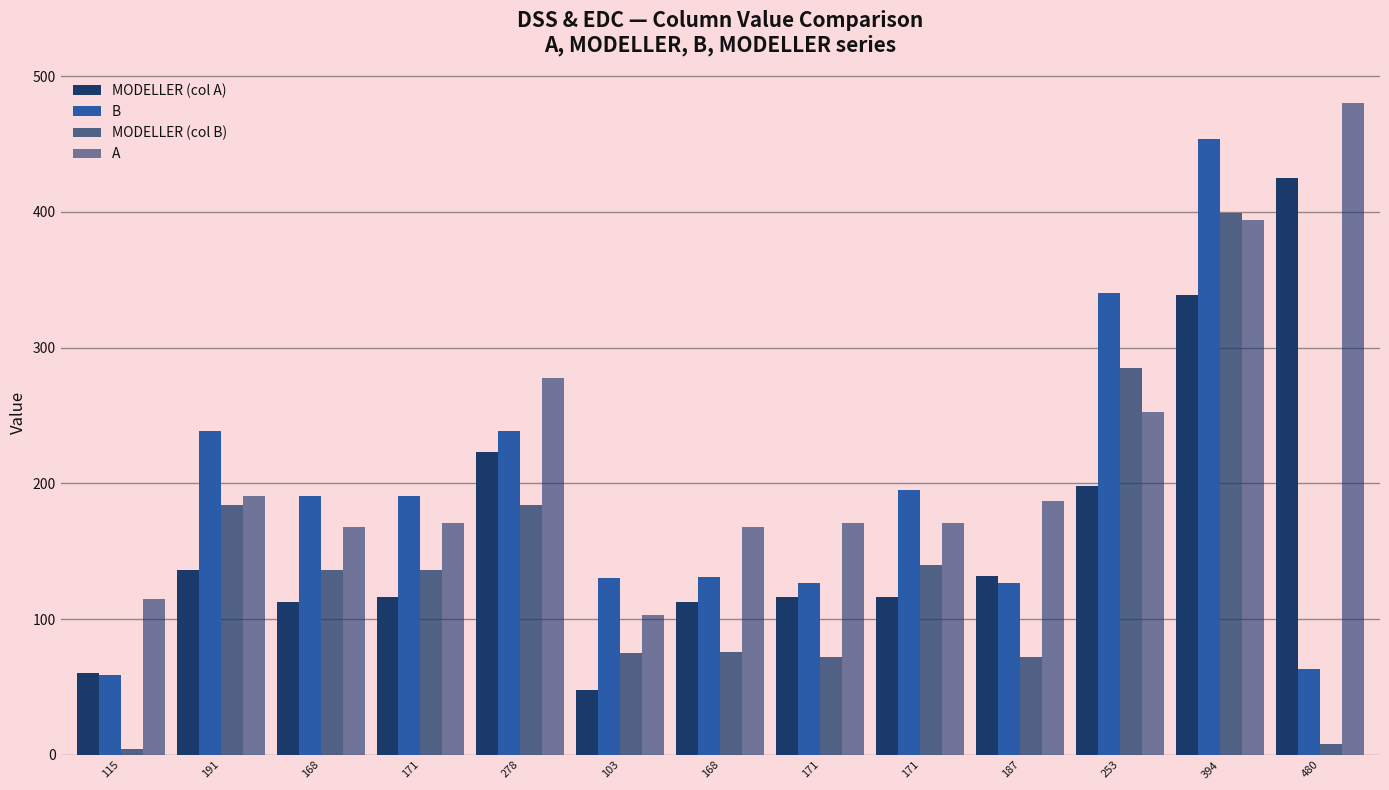

Count the number of data series in this chart.

4